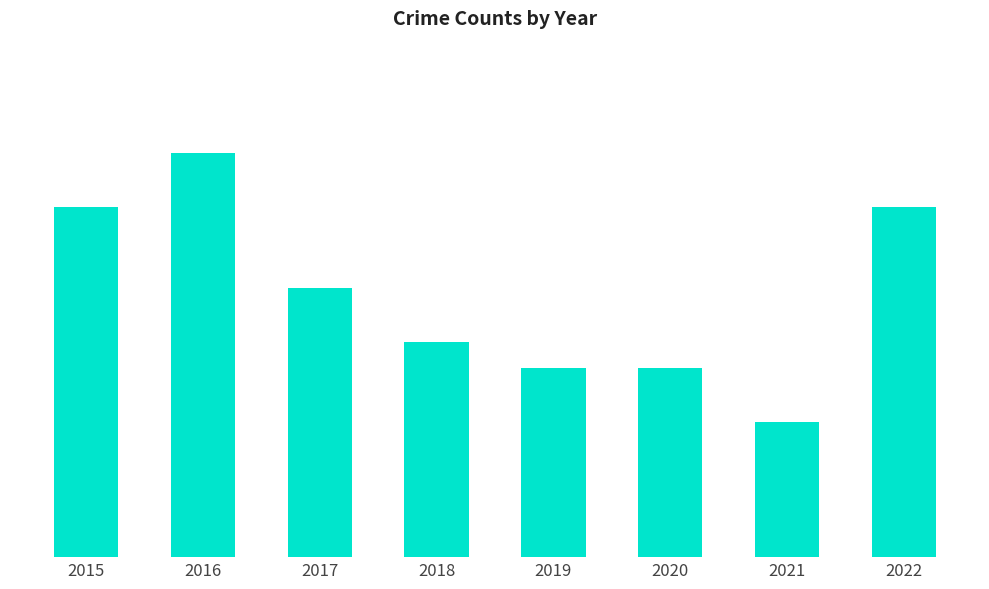

Reading right to left, what are all the values shown in this chart?

13	5	7	7	8	10	15	13